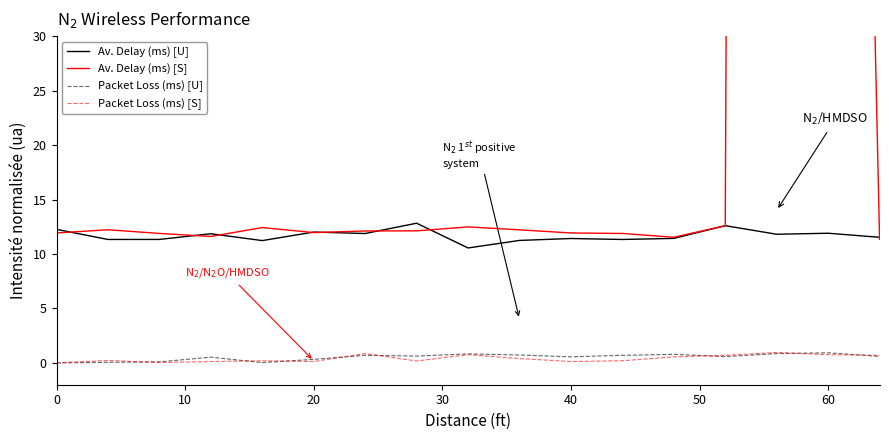

Count the number of data series in this chart.

4